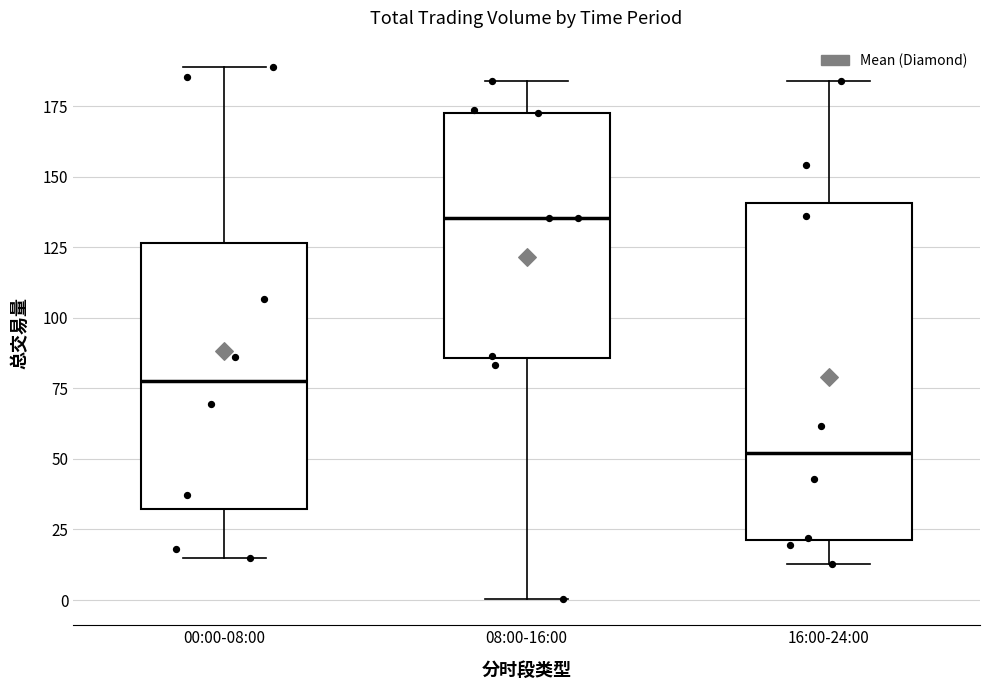

Which box has the highest median line?

08:00-16:00